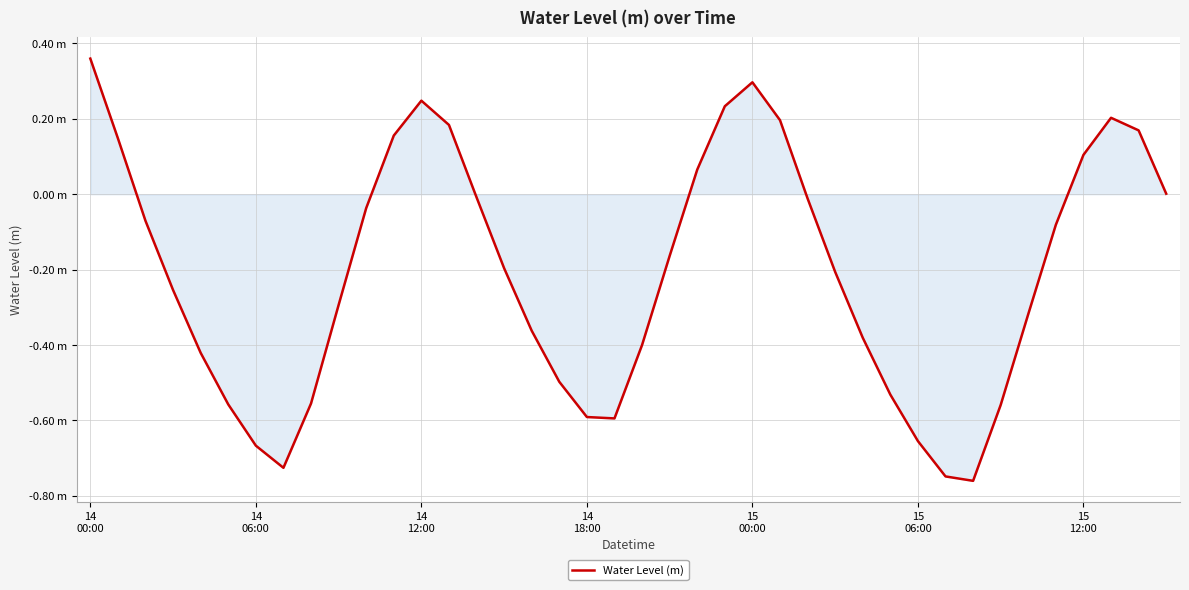

Does the chart display data point markers on the line(s)?

No